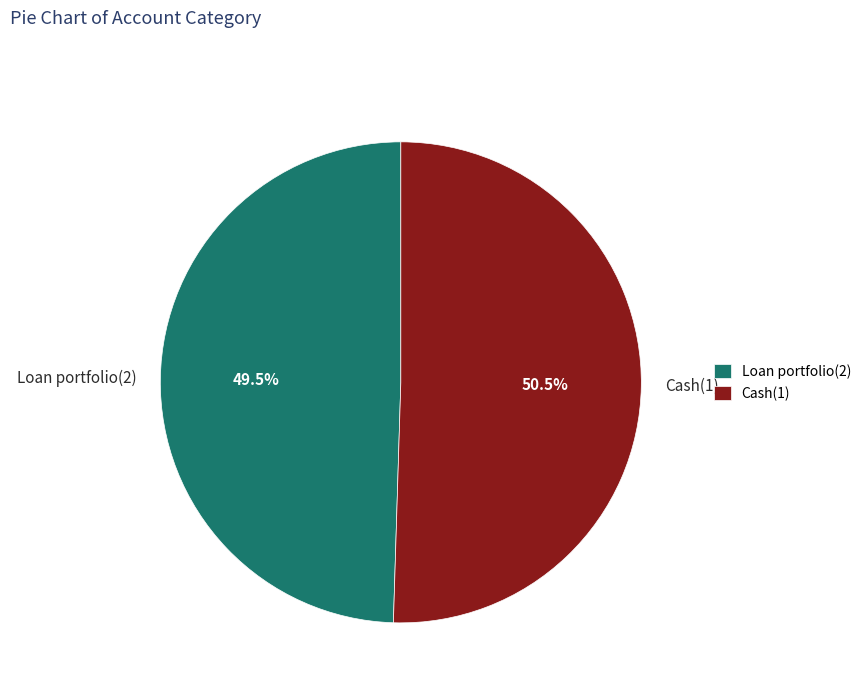

To the nearest percent, what is the difference between the Cash(1) and Loan portfolio(2) slice percentages?

1%